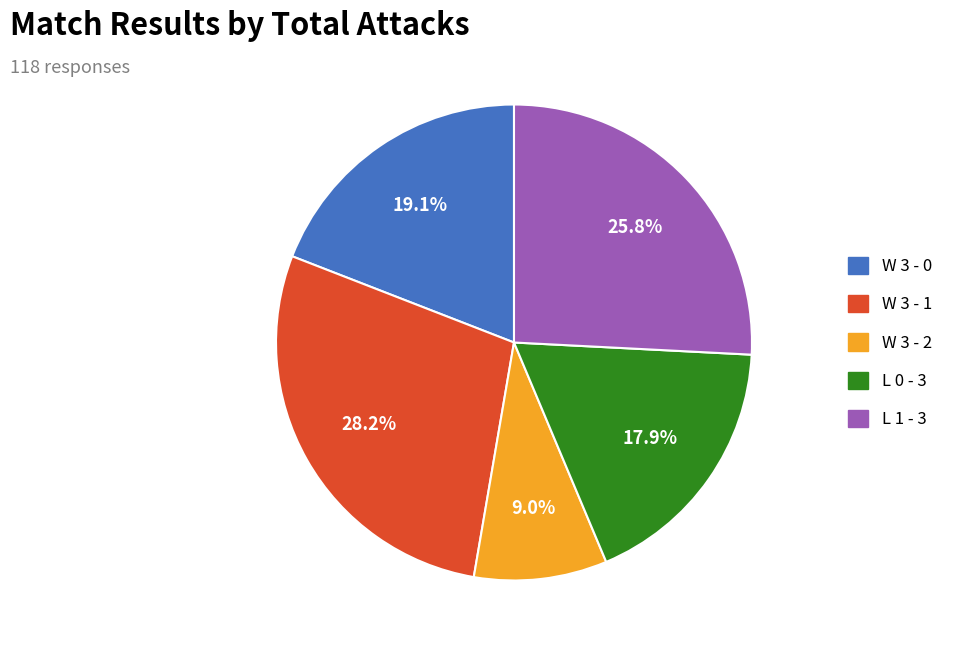

How many slices are in this pie chart?

5